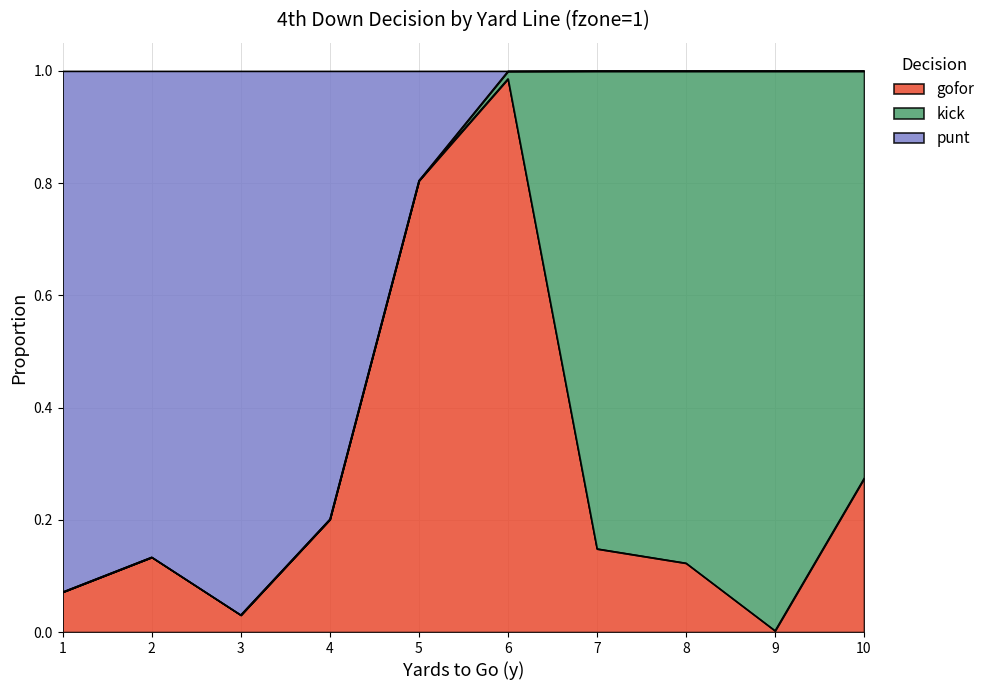

True or false: punt has more than 0 interior local peaks.

True